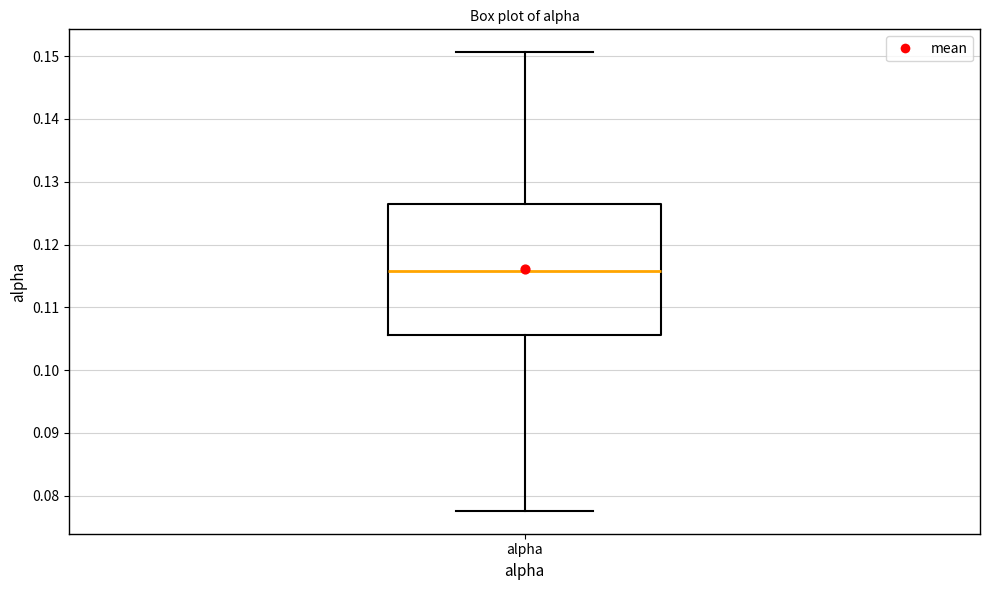

Read this box plot against the y-axis: the position of the median line, the range covered by the box, and the ends of both whiskers. The values are not printed on the chart, so give them approximately, as read against the axis.

median 0.116, box 0.106 to 0.126, whiskers 0.078 to 0.151